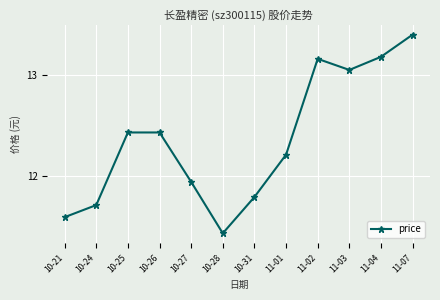

How many data points does each series have?

12